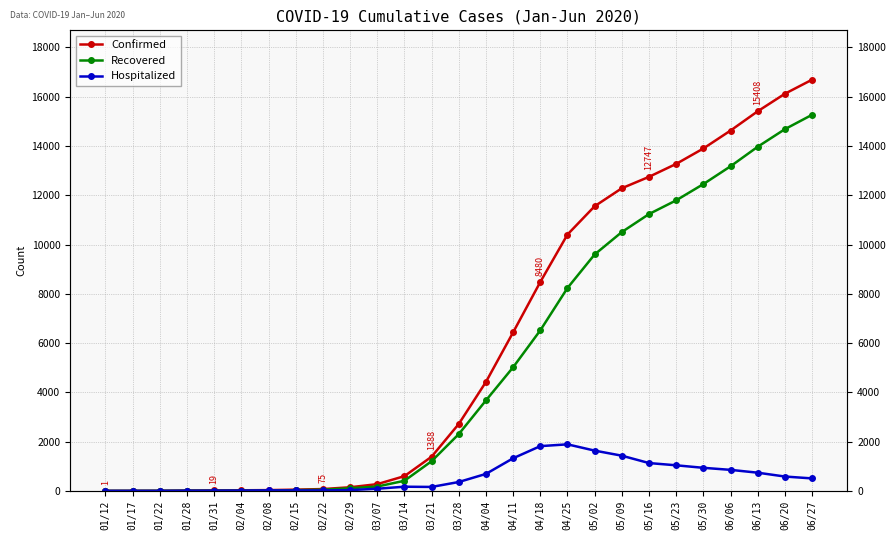

At how many categories does at least one series exceed 9088?

10